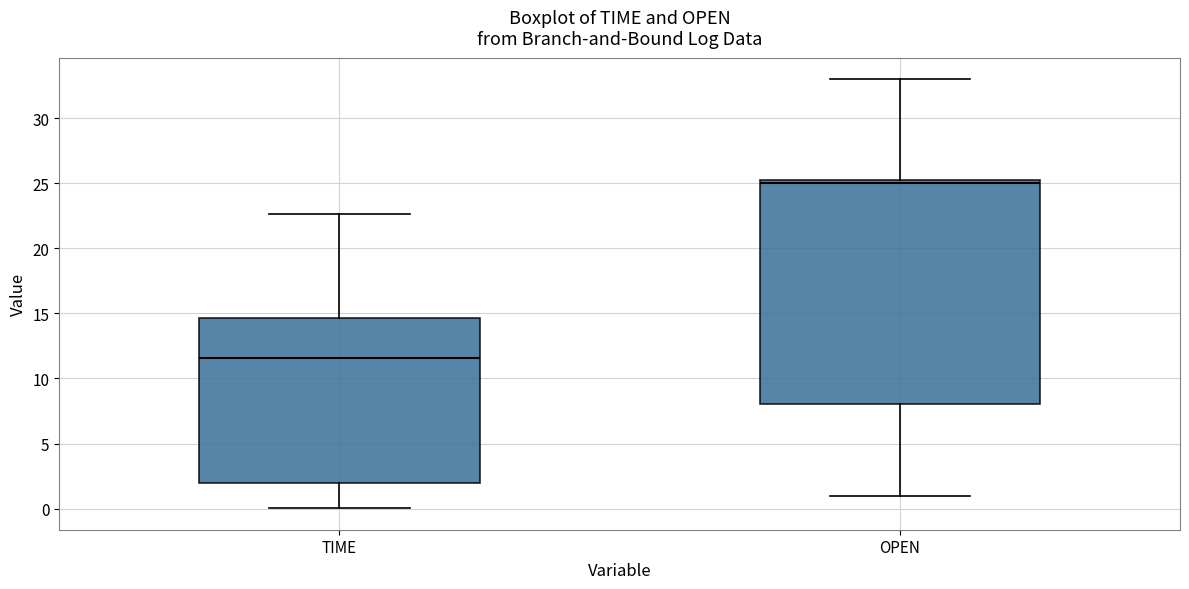

Reading left to right, read every box against the y-axis: the position of its median line, the range the box covers, and the ends of its whiskers. The values are not printed on the chart, so give them approximately, as read against the axis.

TIME: median 11.5, box 2.0 to 14.5, whiskers 0.0 to 22.5
OPEN: median 25.0, box 8.0 to 25.5, whiskers 1.0 to 33.0